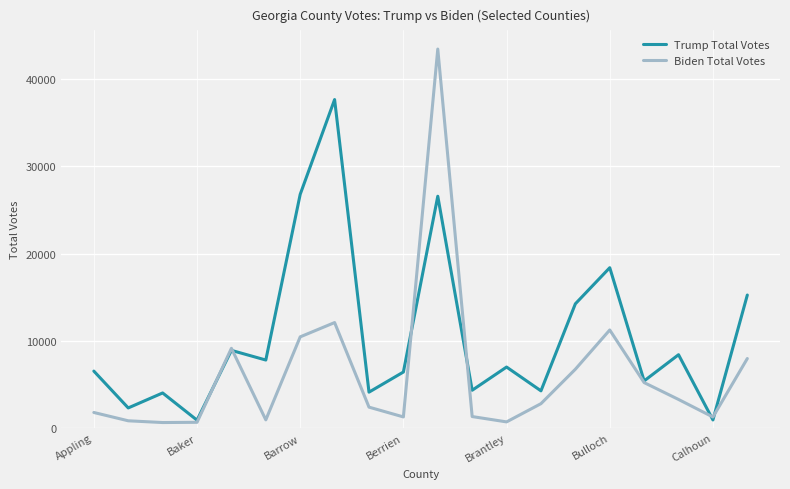

Which series has the largest range (max minus min)?

Biden Total Votes